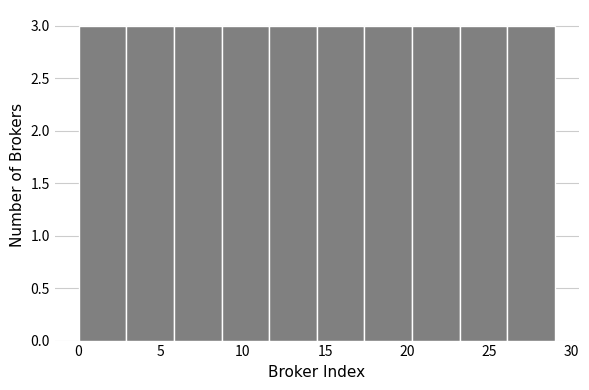

How tall is the bar that spans 8.7 to 11.6 on the x-axis? Neither the bar edges nor the heights are printed on the chart, so give them approximately, as read against the axes.

3